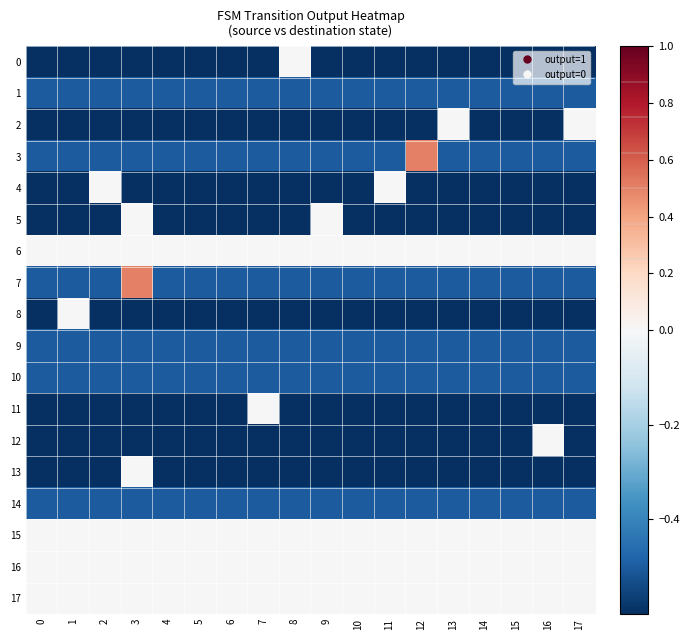

How many series are shown in this chart?

18